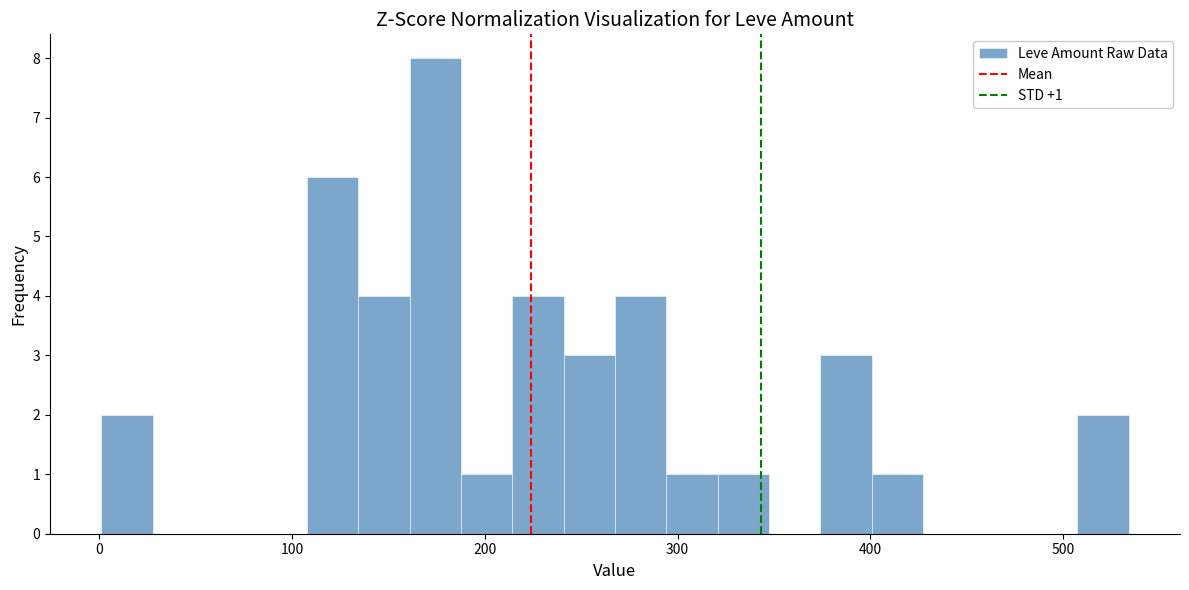

Around what value on the x-axis is the tallest bar? Give the approximate position of its centre, as read against the axis.

170